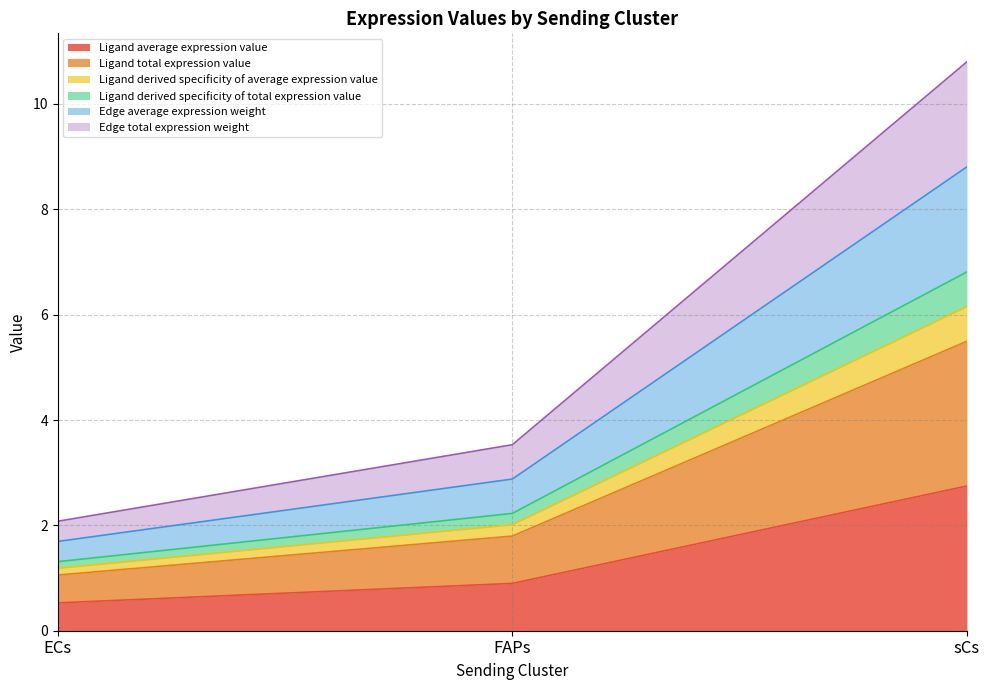

Is it true that Edge total expression weight equals 2.1 at ECs?

True